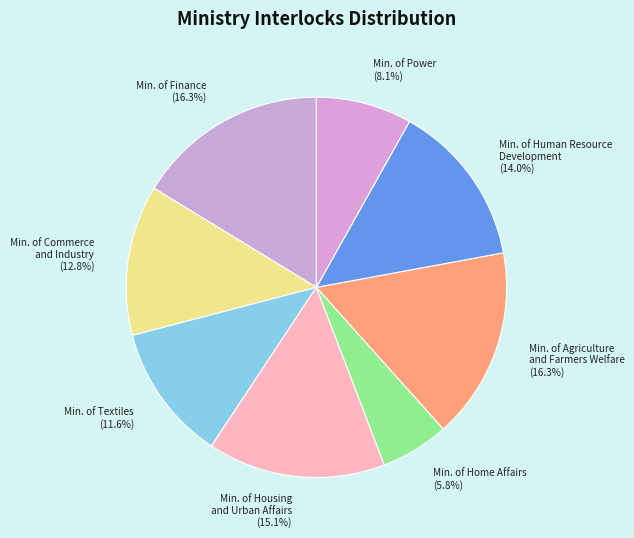

Which has a higher value, Min. of Agriculture and Farmers Welfare or Min. of Commerce and Industry?

Min. of Agriculture and Farmers Welfare